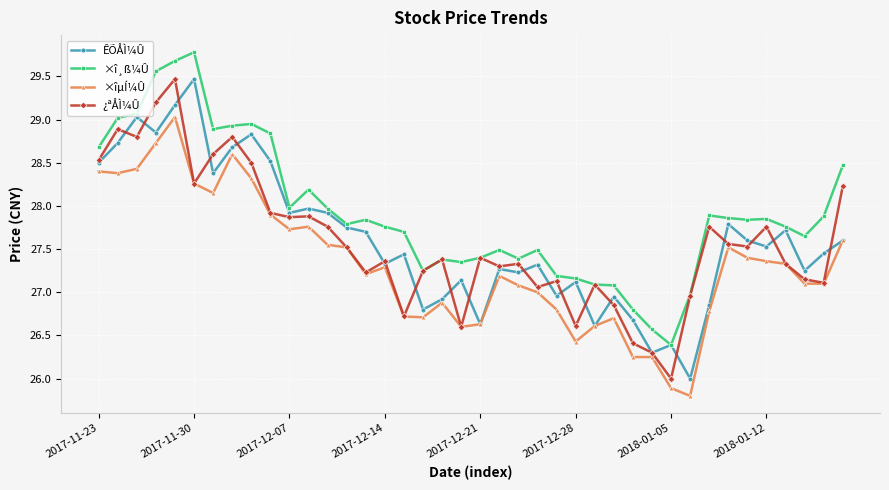

True or false: ×îµÍ¼Û and ×î¸ß¼Û cross at least once.

False